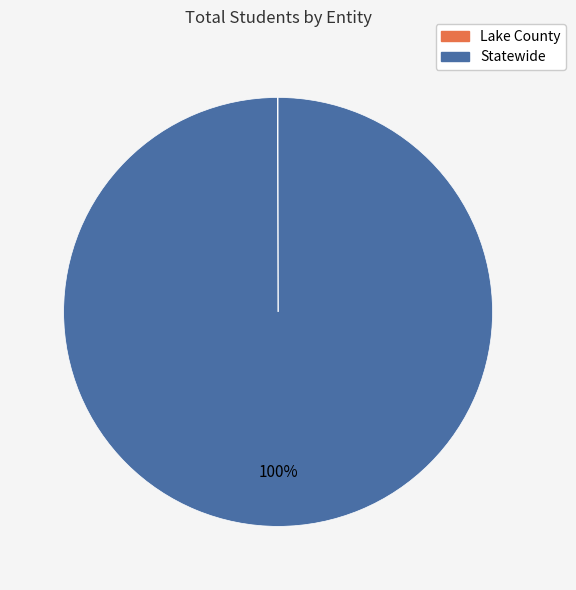

True or false: Statewide accounts for 92% of the total.

False